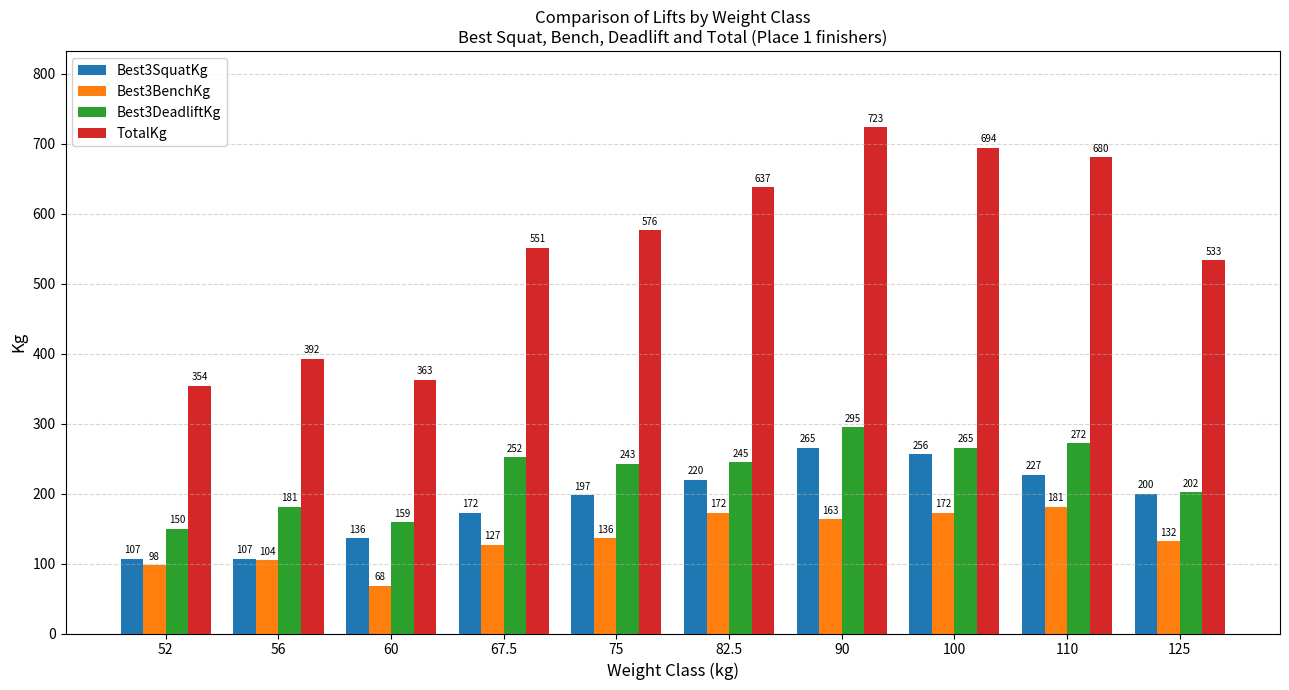

The TotalKg series shows 680.4 at 110. True or false?

True